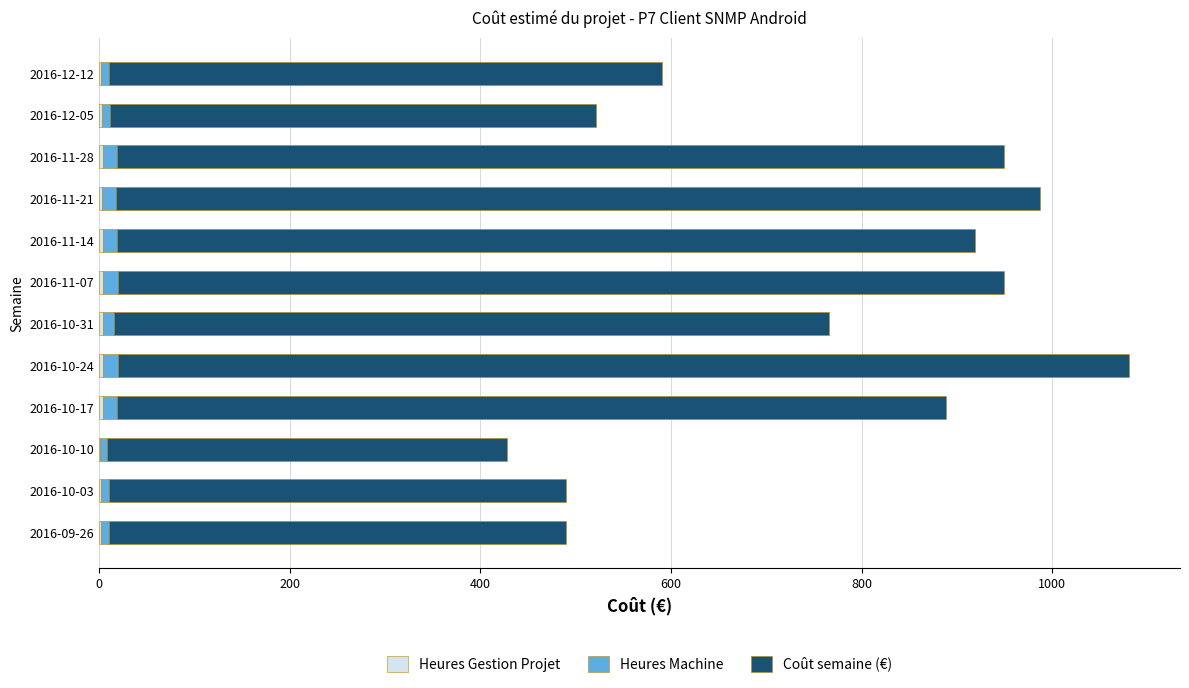

At which category is the sum across all series the highest?

2016-10-24